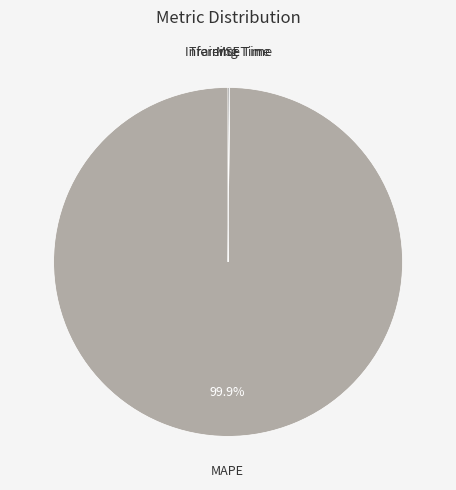

Does any single category account for the majority?

Yes